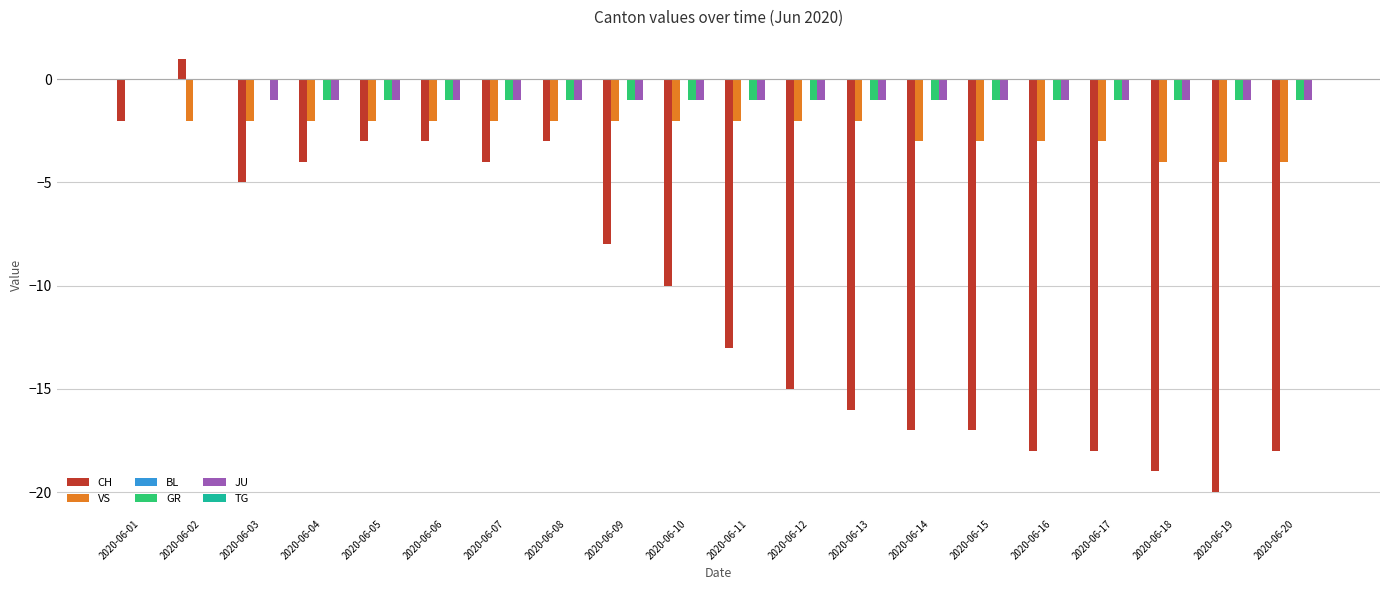

True or false: GR has a value of -1 at 2020-06-04.

True